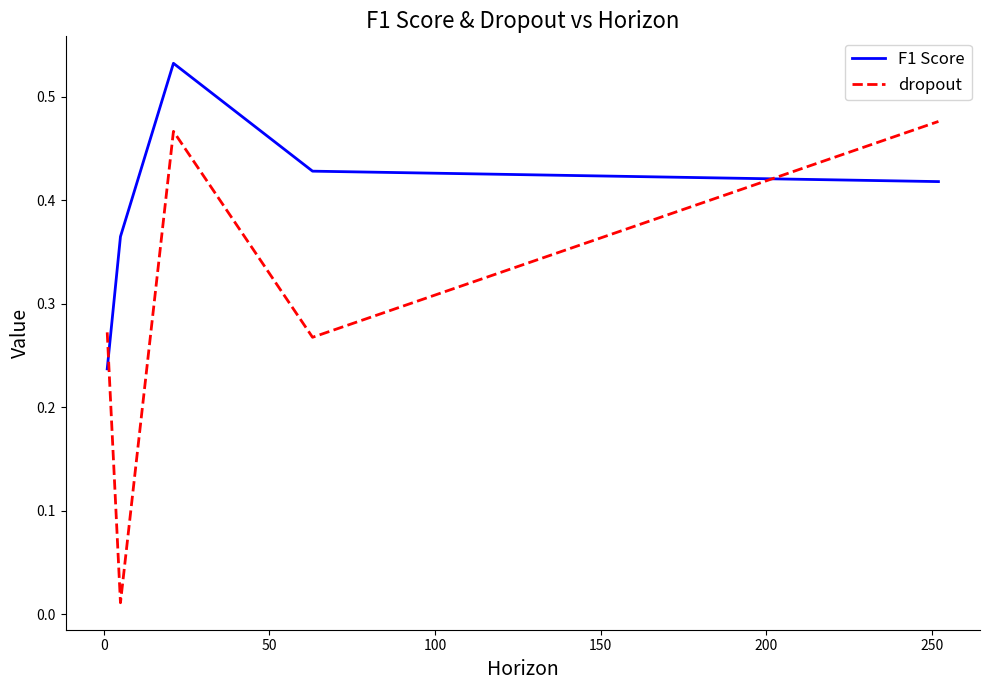

True or false: dropout and F1 Score intersect in this chart.

True